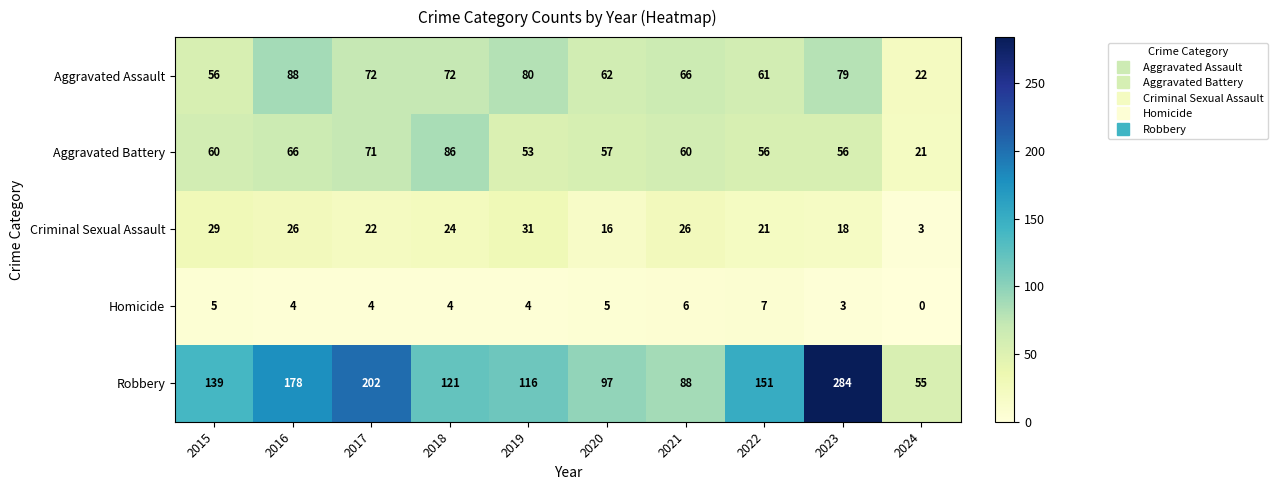

Is the value of Robbery at 2021 greater than the value of Aggravated Battery at 2023?

Yes